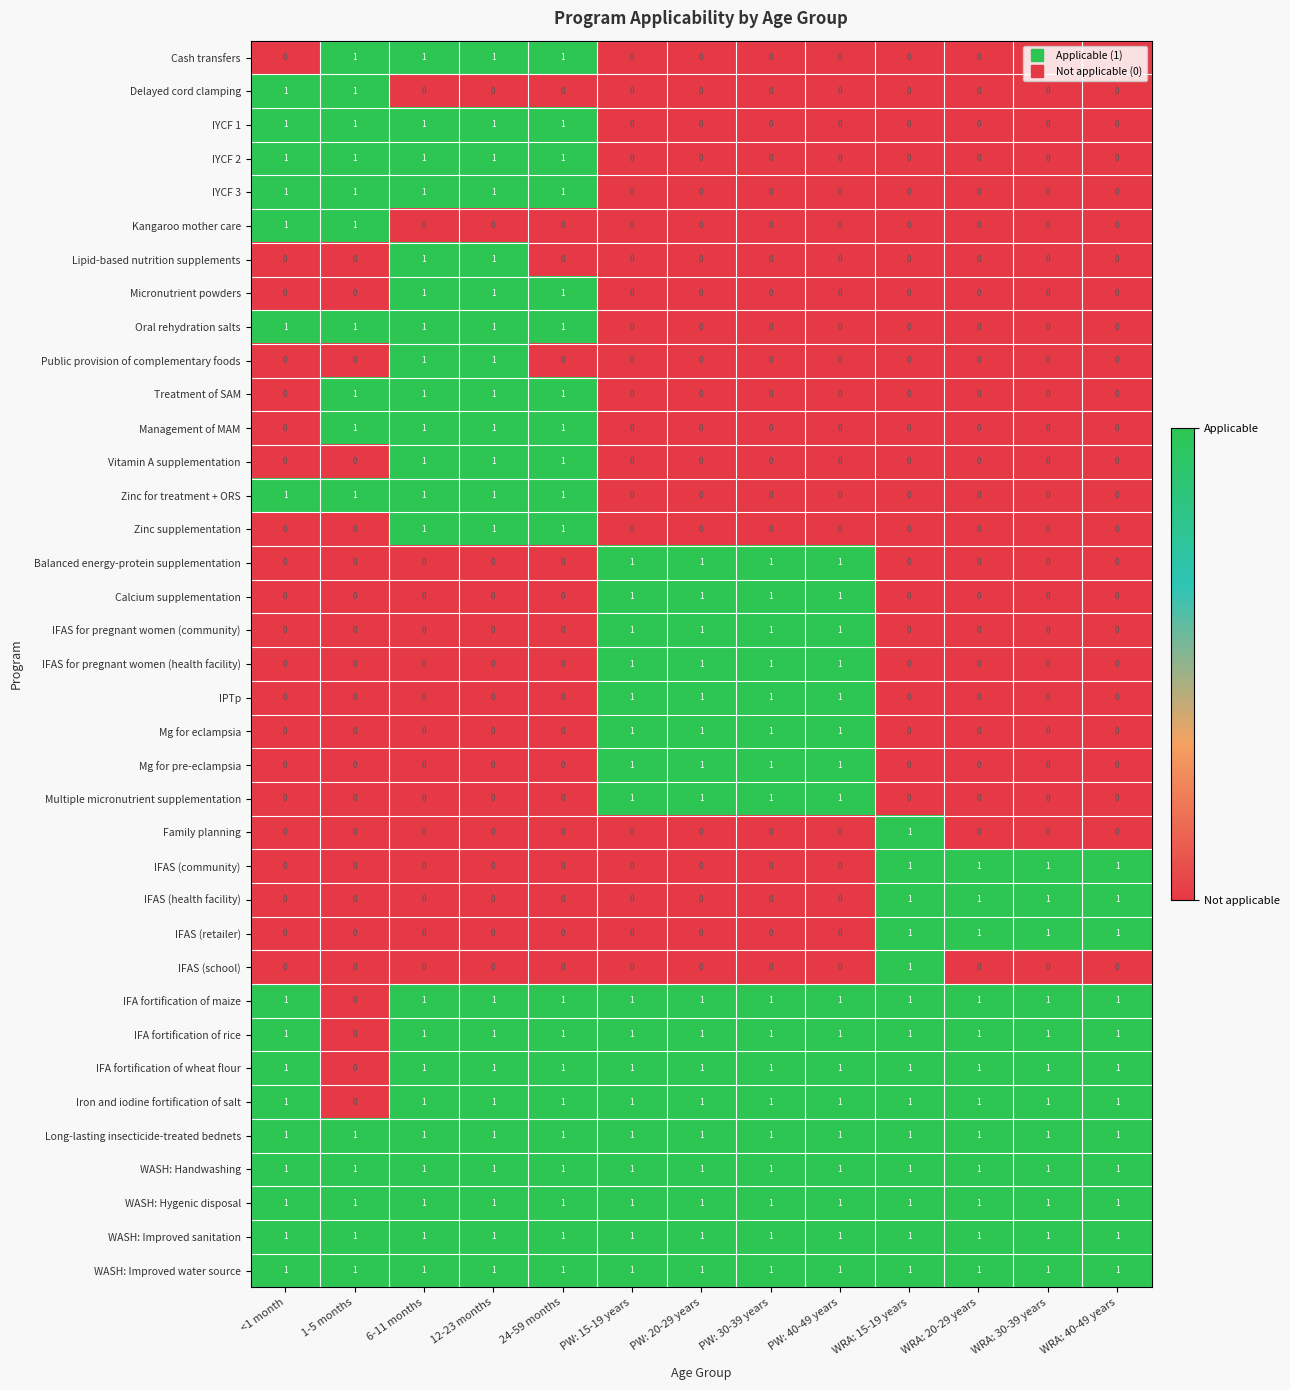

True or false: Vitamin A supplementation has a value of 0 at PW: 40-49 years.

True